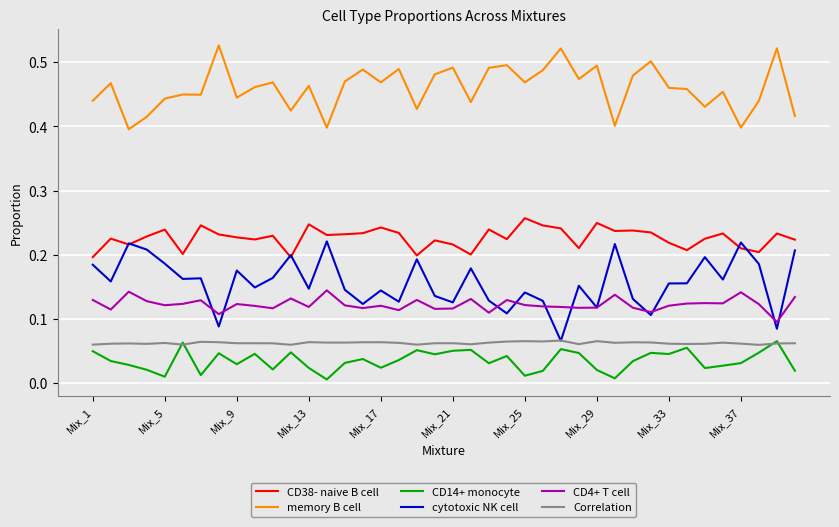

True or false: CD14+ monocyte and cytotoxic NK cell intersect in this chart.

False